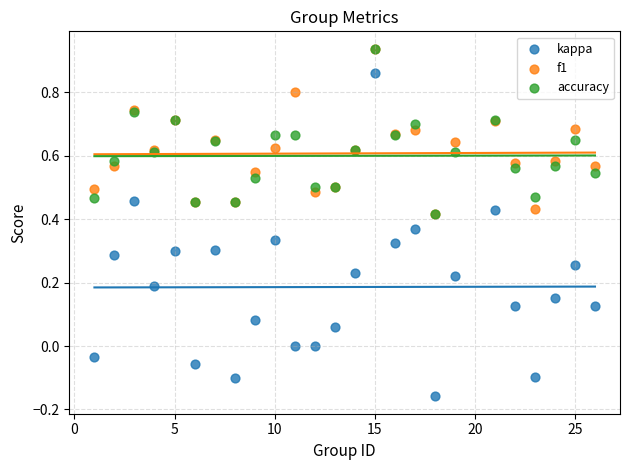

Which series has the widest spread of Y values?

kappa